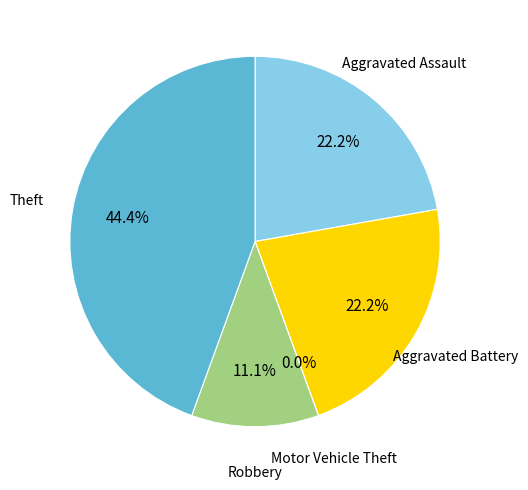

How many segments does this pie chart have?

5